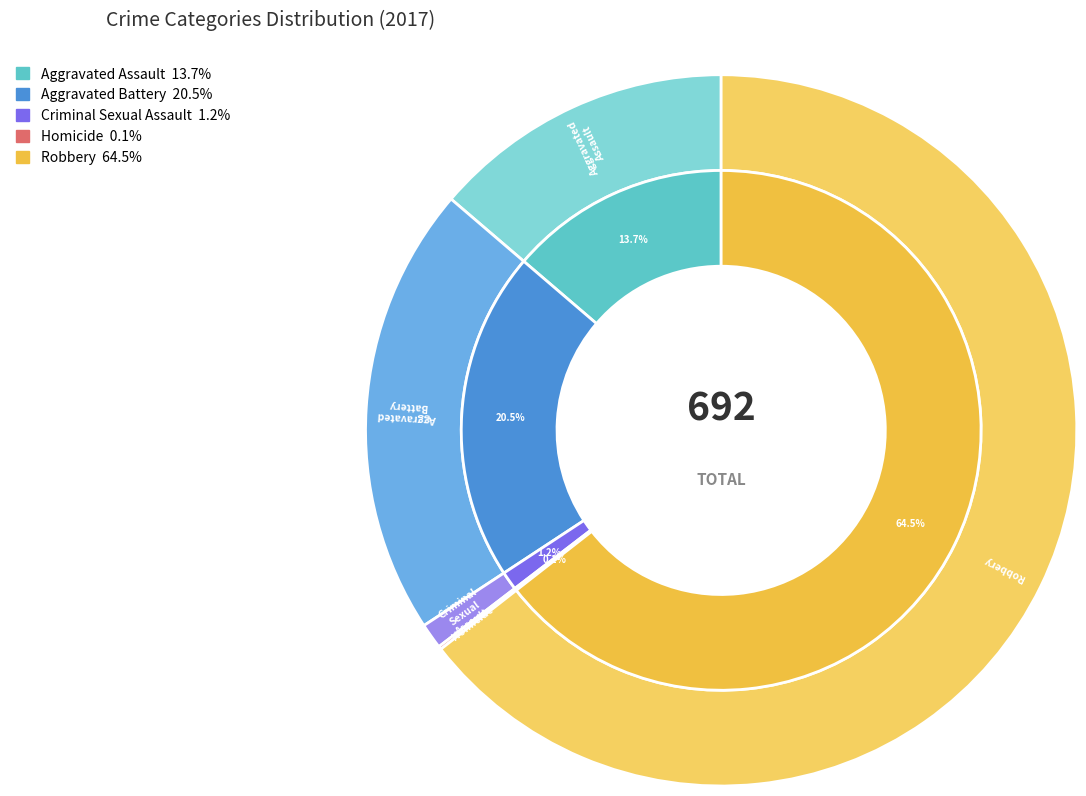

What is the ratio of the value at Criminal Sexual Assault to the value at Homicide?

8.0